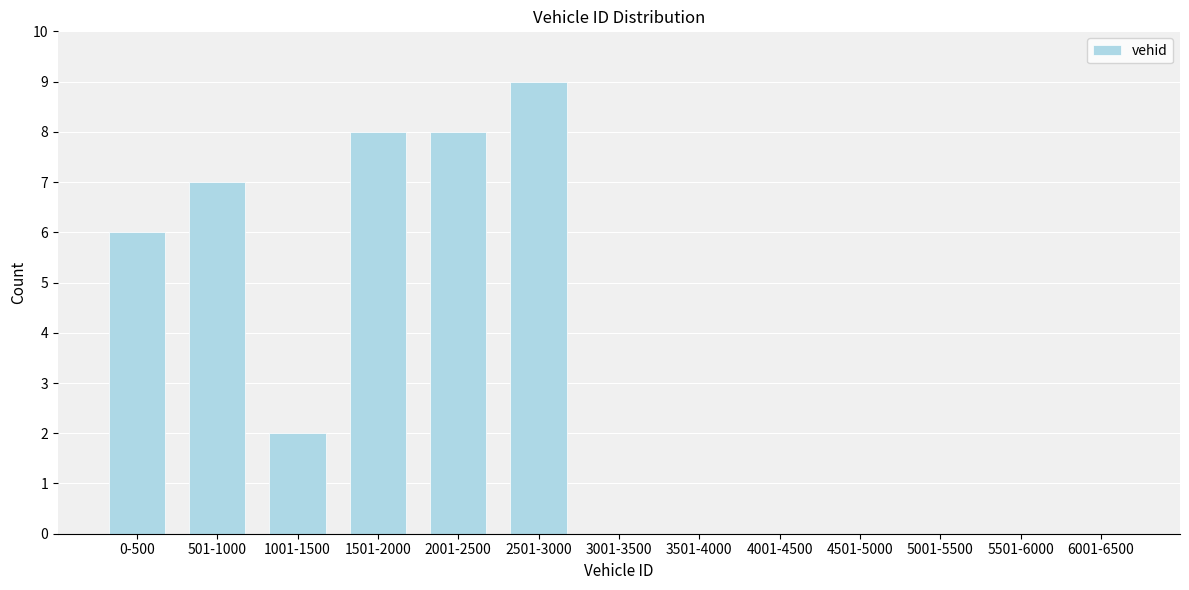

Reading left to right, what are all the values shown in this chart?

0-500=6	501-1000=7	1001-1500=2	1501-2000=8	2001-2500=8	2501-3000=9	3001-3500=0	3501-4000=0	4001-4500=0	4501-5000=0	5001-5500=0	5501-6000=0	6001-6500=0